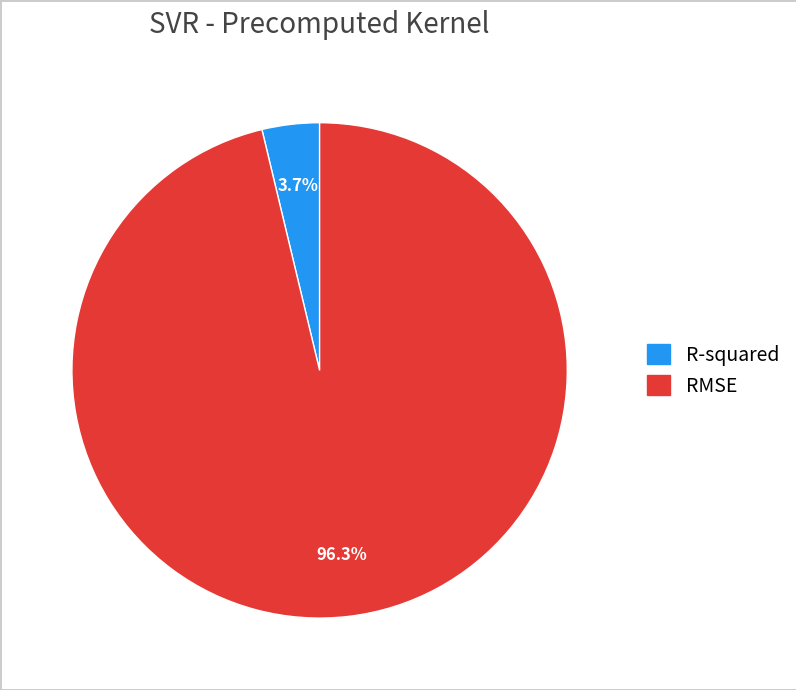

To the nearest percent, what portion does R-squared represent?

4%